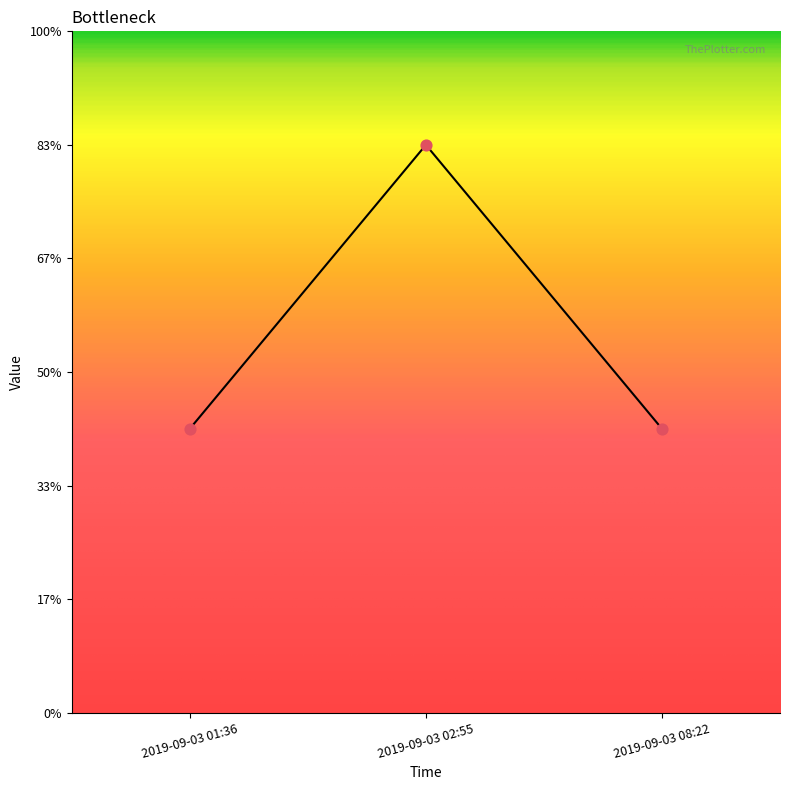

Which has a higher value, 2019-09-03 08:22 or 2019-09-03 01:36?

2019-09-03 08:22